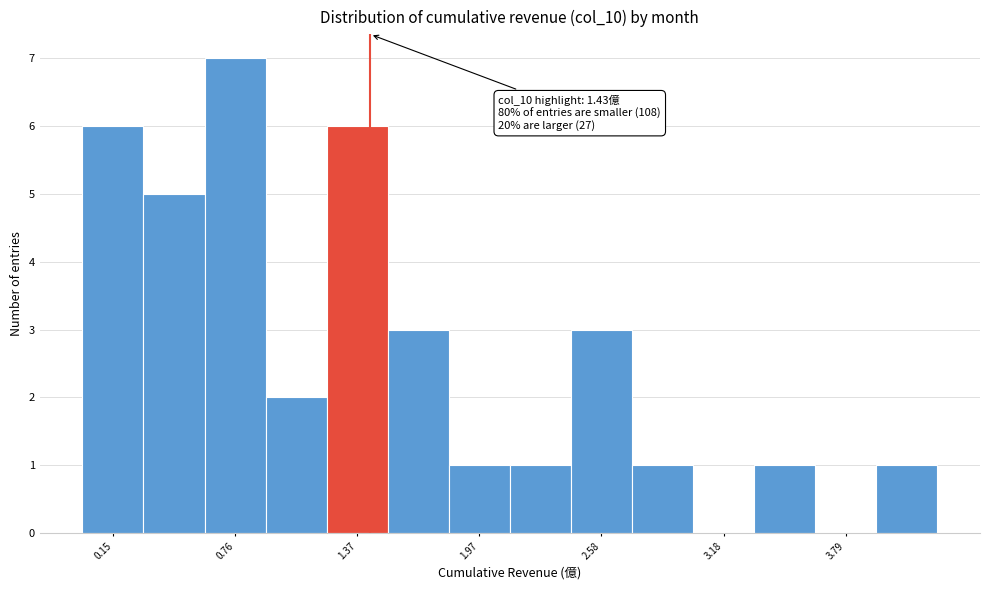

Read against the x-axis, roughly where is the centre of the tallest bar?

0.8